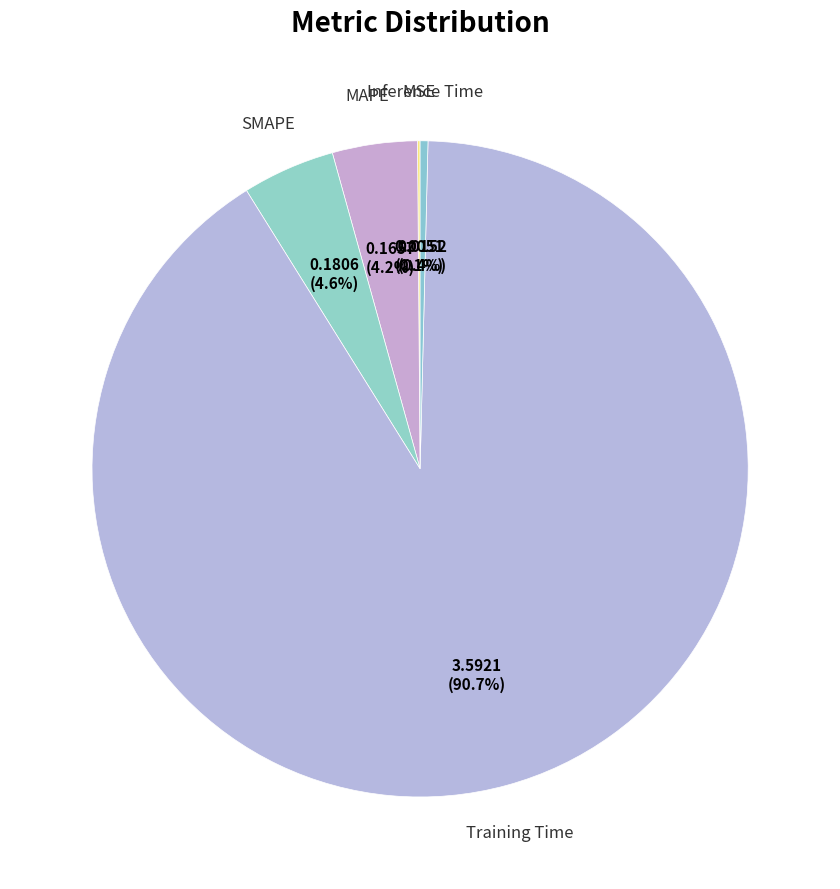

How many segments does this pie chart have?

5